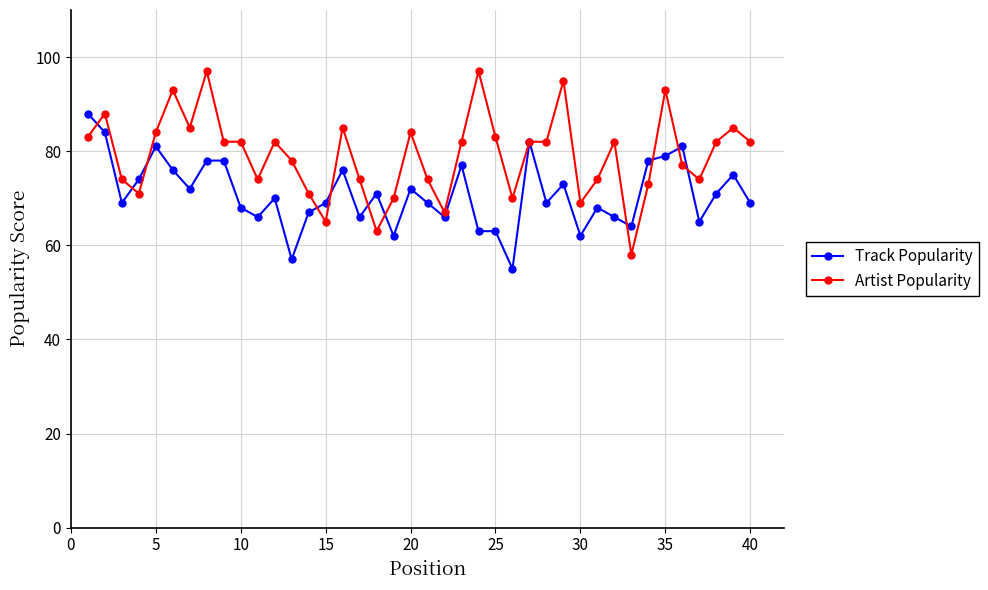

What is the value of the Artist Popularity point at the 26th from the left?

70